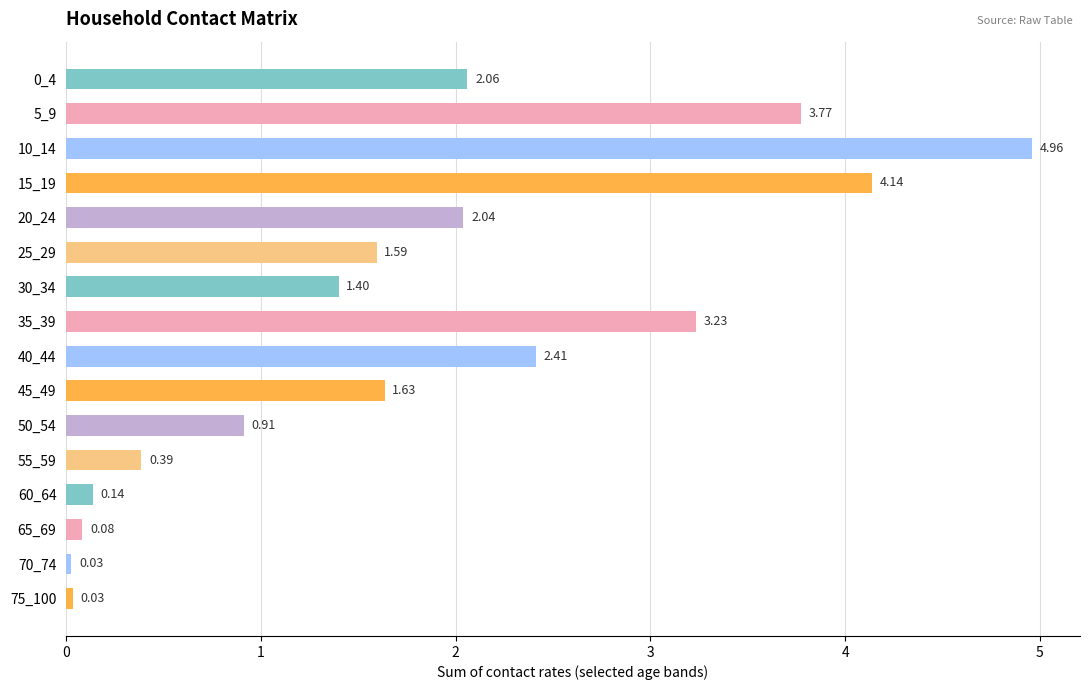

What is the sum of all values?

28.8